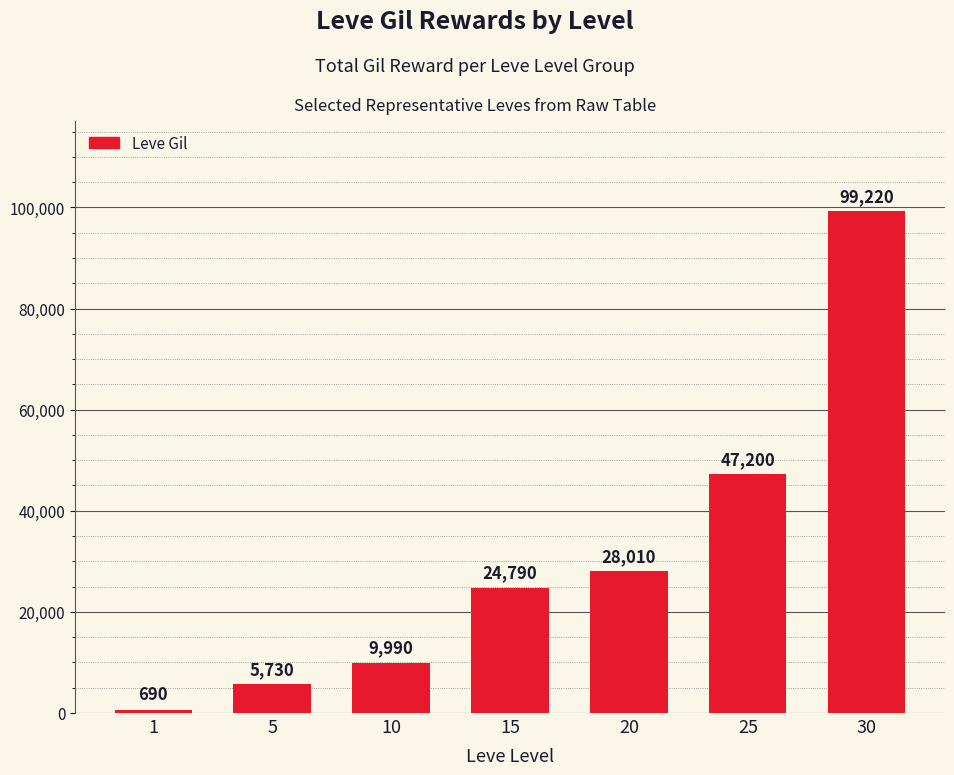

Which label corresponds to the smallest value in the chart?

1